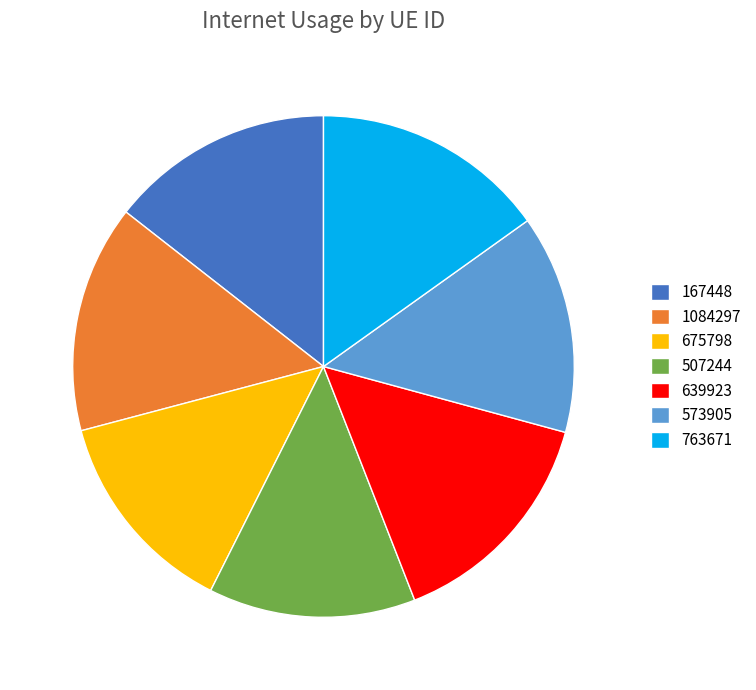

Combined, do 675798 and 573905 account for over 50%?

No